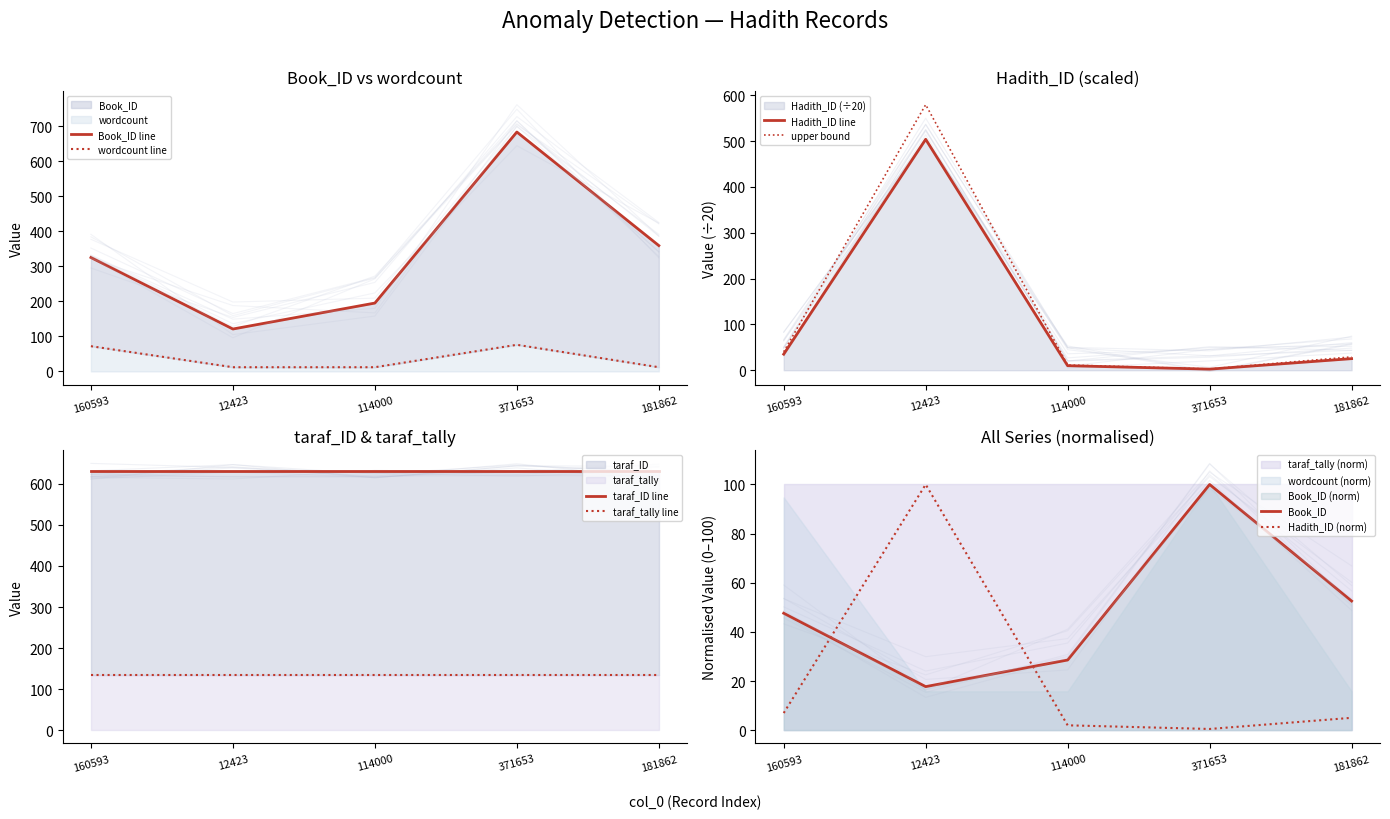

At which label is Book_ID closest to 402?

181862